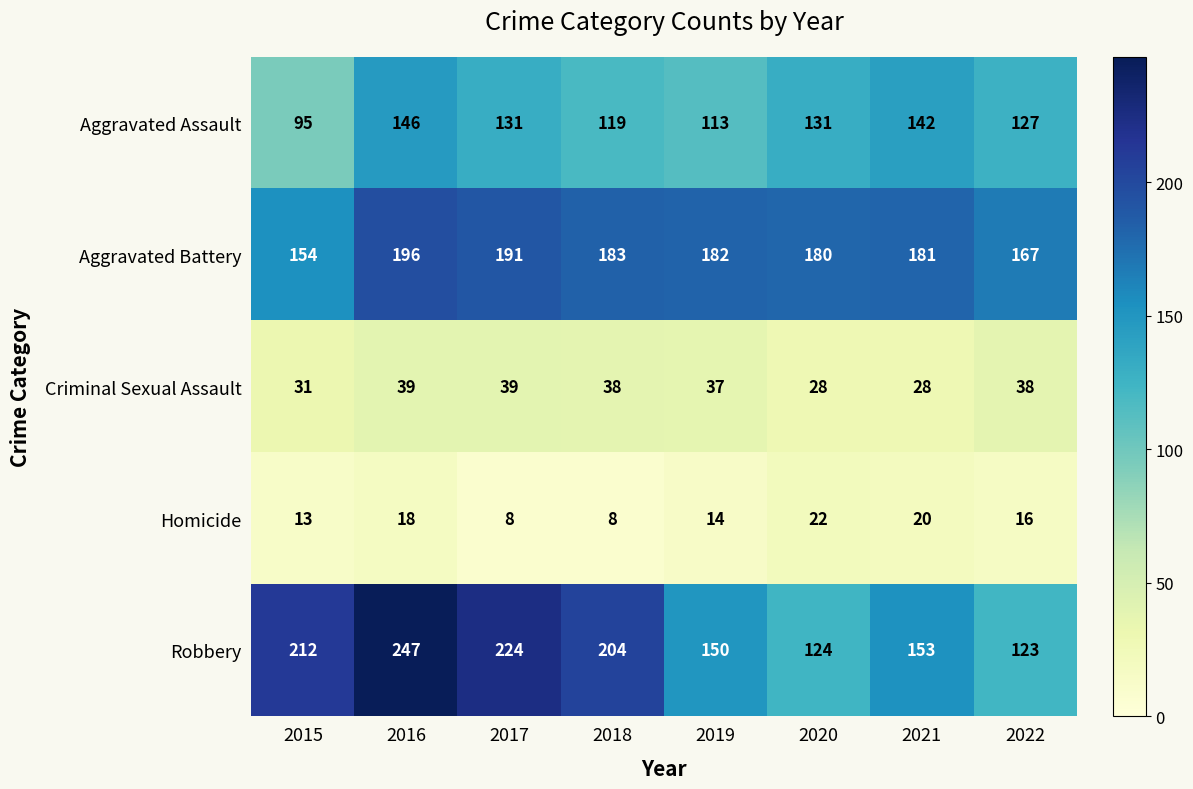

What is the approximate value of Robbery at 2019?

150